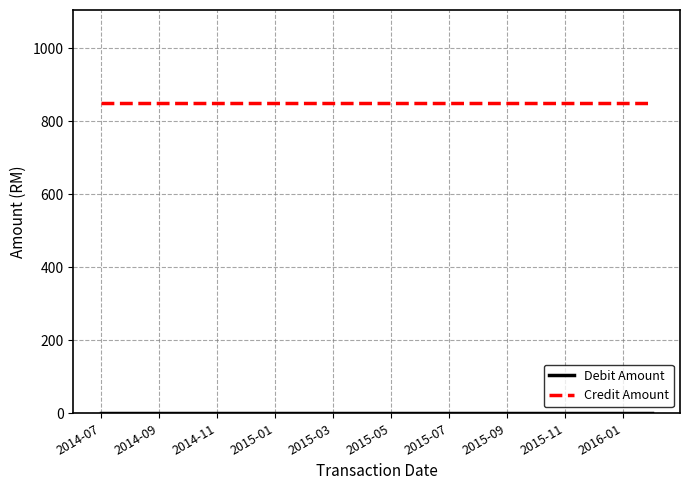

What is the highest value of the Credit Amount series?

850